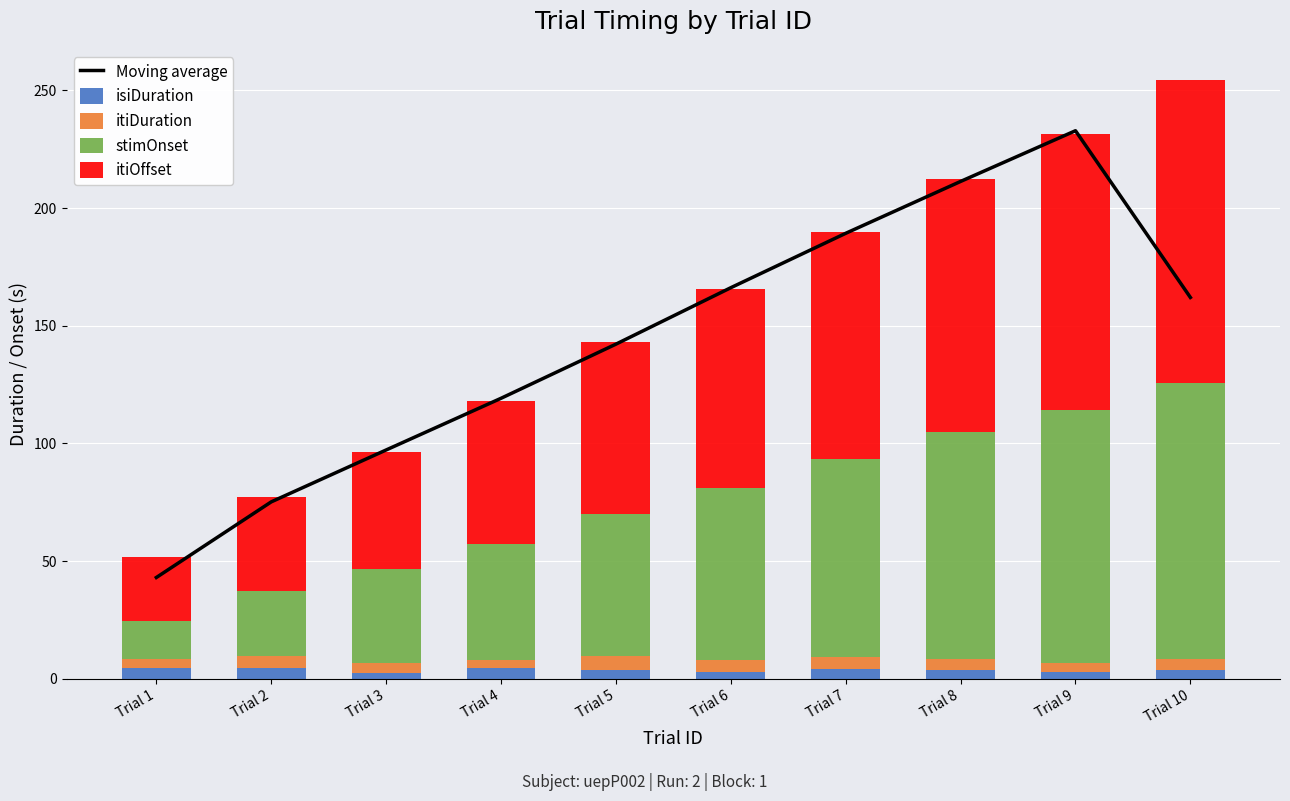

The value of isiDuration at Trial 3 is 1.2. True or false?

False